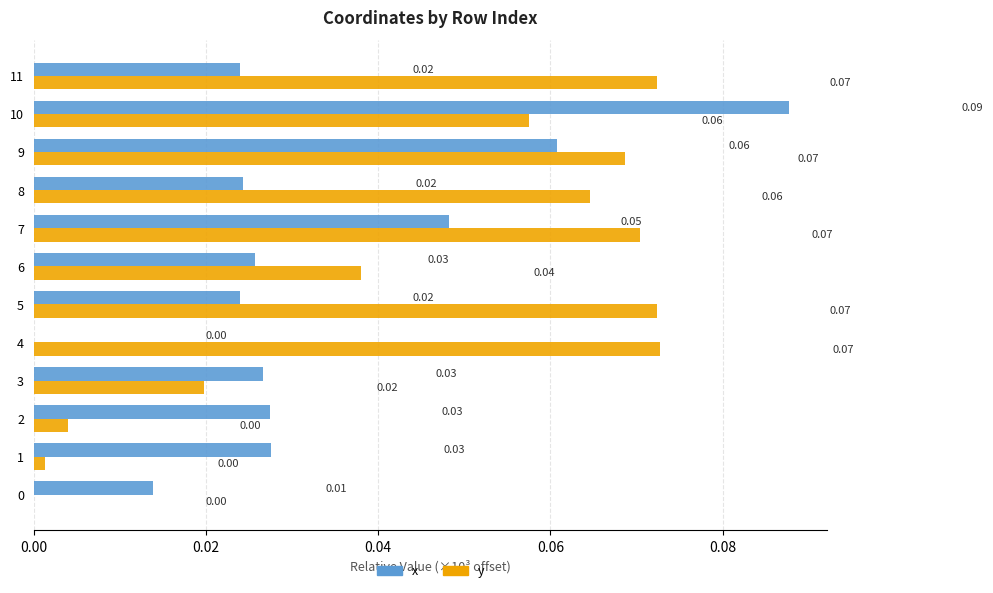

Which series has the largest total across all categories?

y